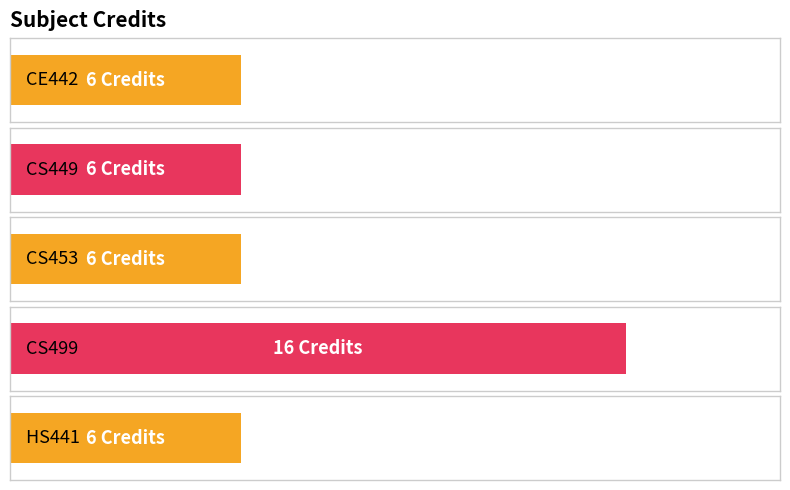

How many bars are there in total?

5